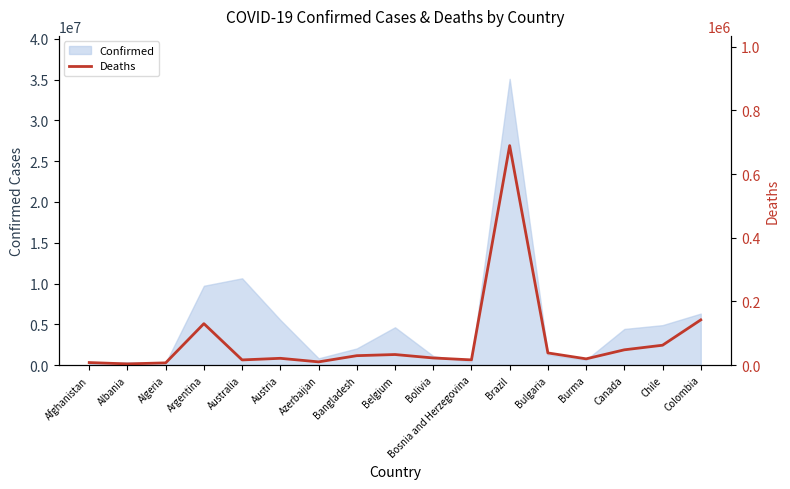

What is the value of the 12th point from the left?

689342